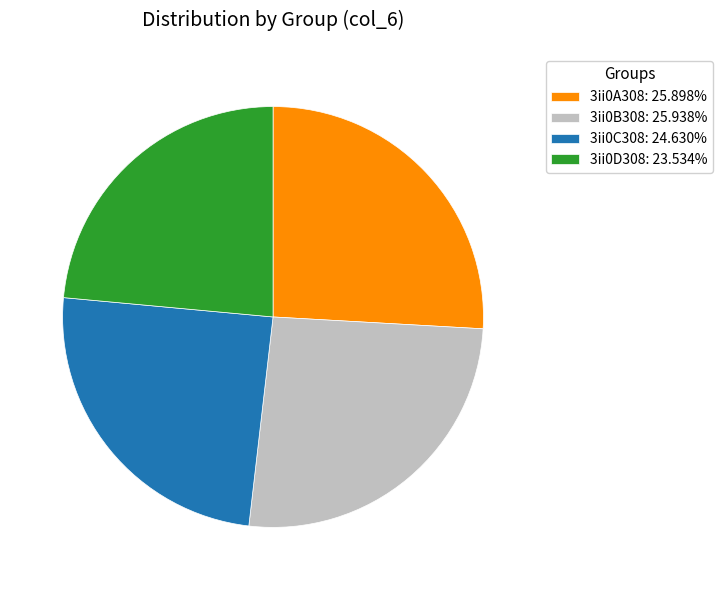

Do 3ii0C308: 24.630% and 3ii0A308: 25.898% together represent more than half of the pie?

Yes